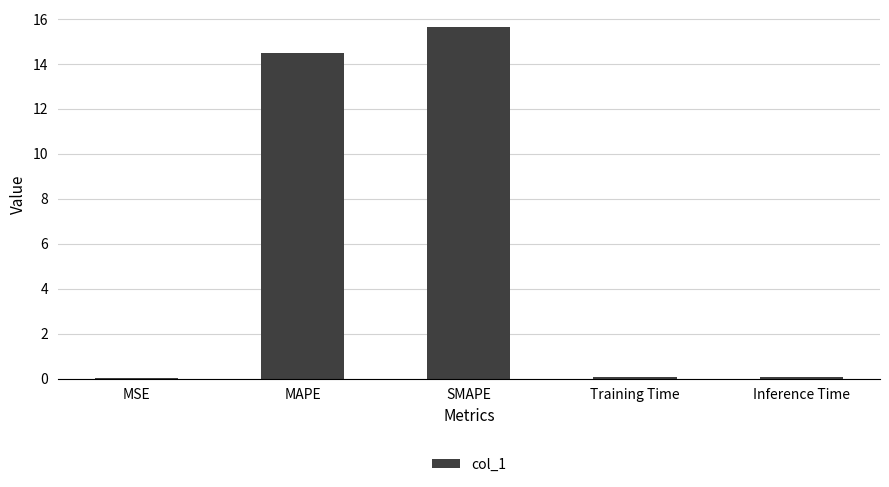

True or false: the data shows 15.6 at SMAPE.

True